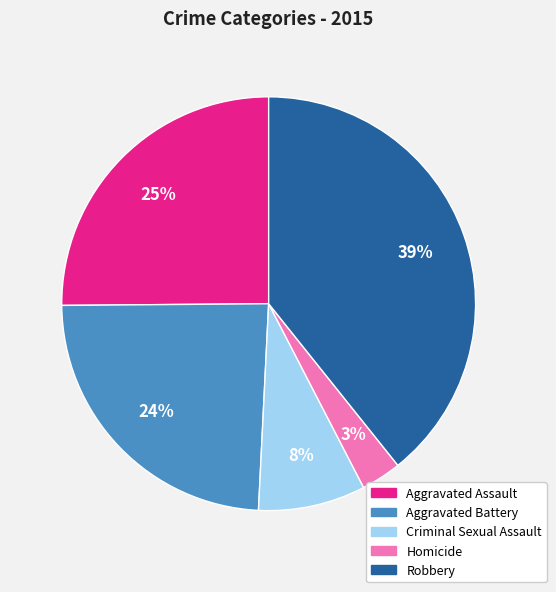

Is there a majority slice in this chart?

No